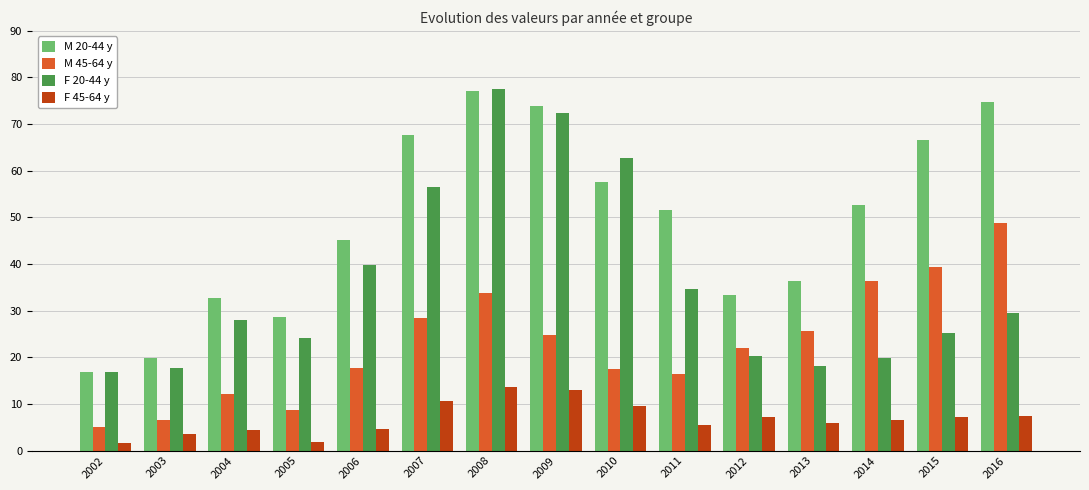

Is it true that F 20-44 y equals 36.4 at 2015?

False